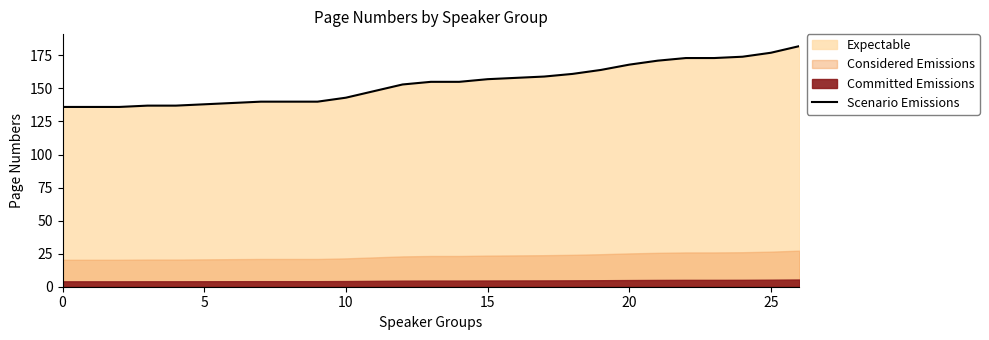

What is the sum of all values?

4150